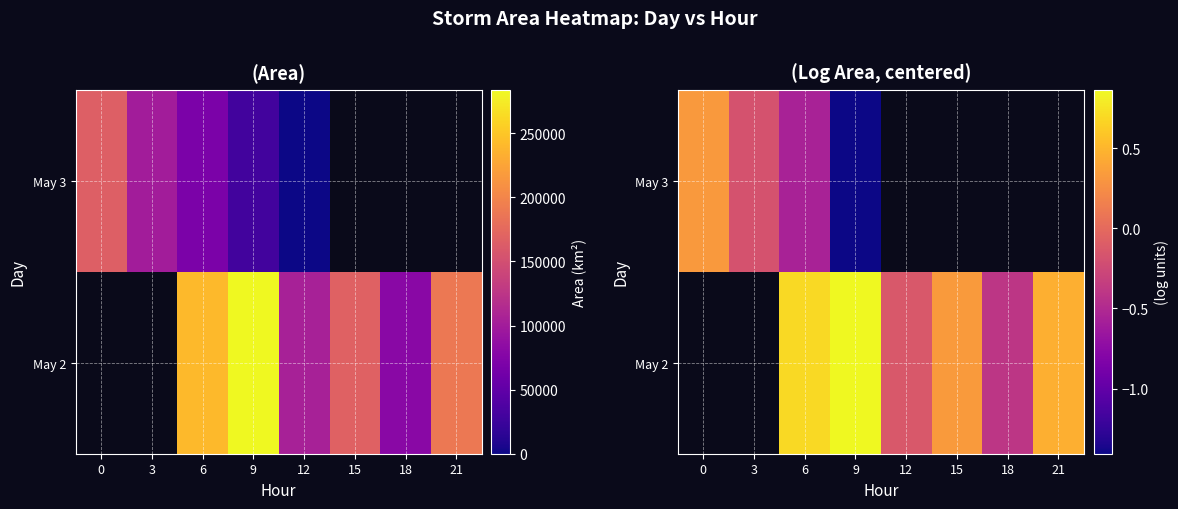

How many data points in May 2 are less than 0?

2